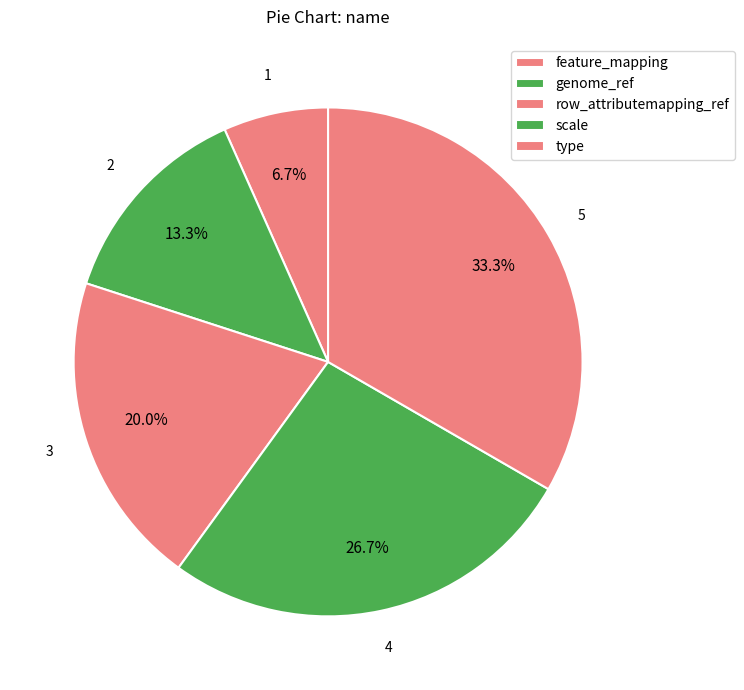

Does type represent more than half of the total?

No